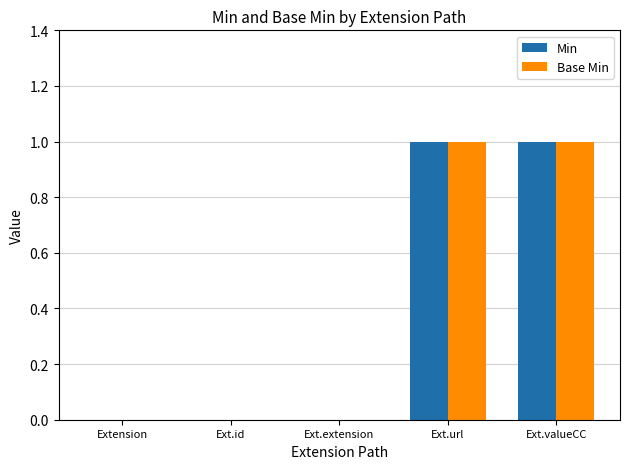

Is the value of Min at Ext.extension greater than the value of Base Min at Ext.valueCC?

No